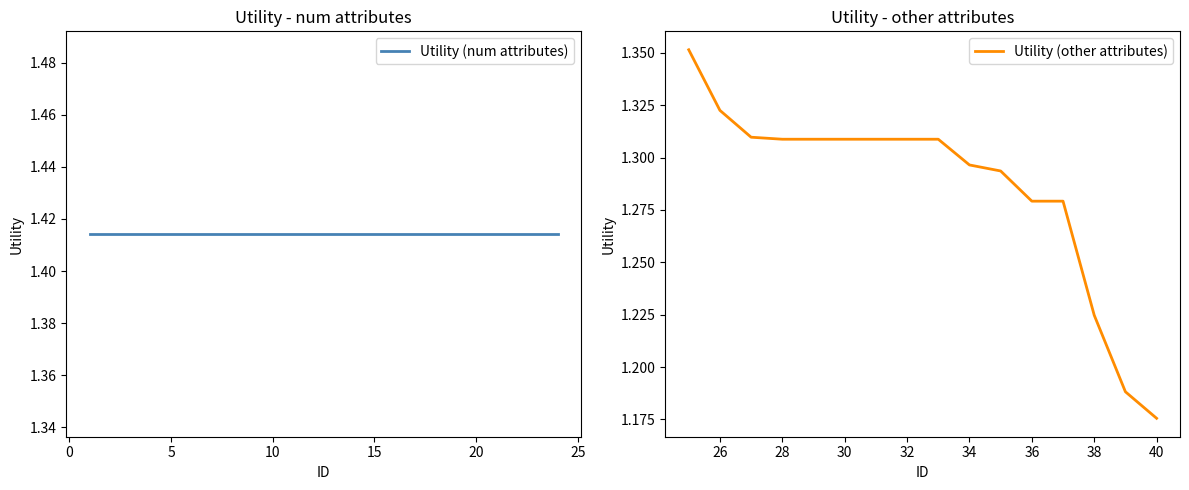

Count the values in the range 1 to 2.

16